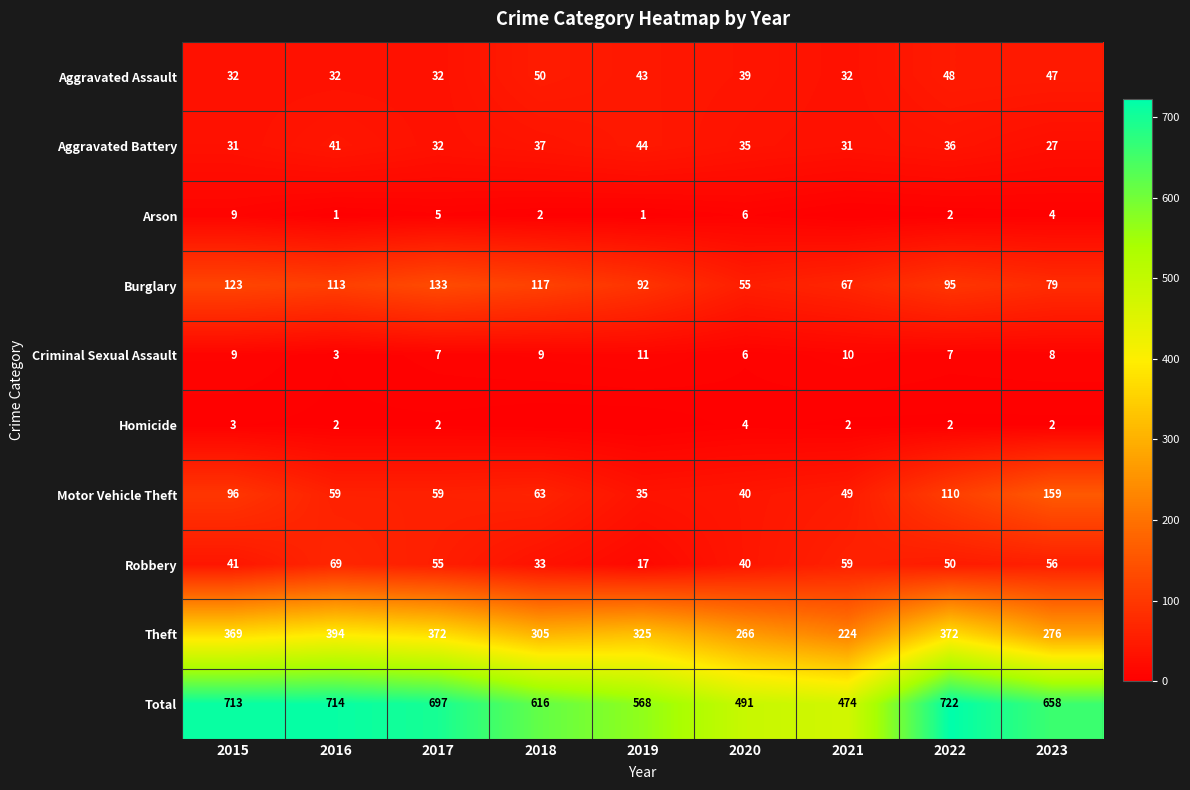

Is it true that Homicide equals 2 at 2016?

True